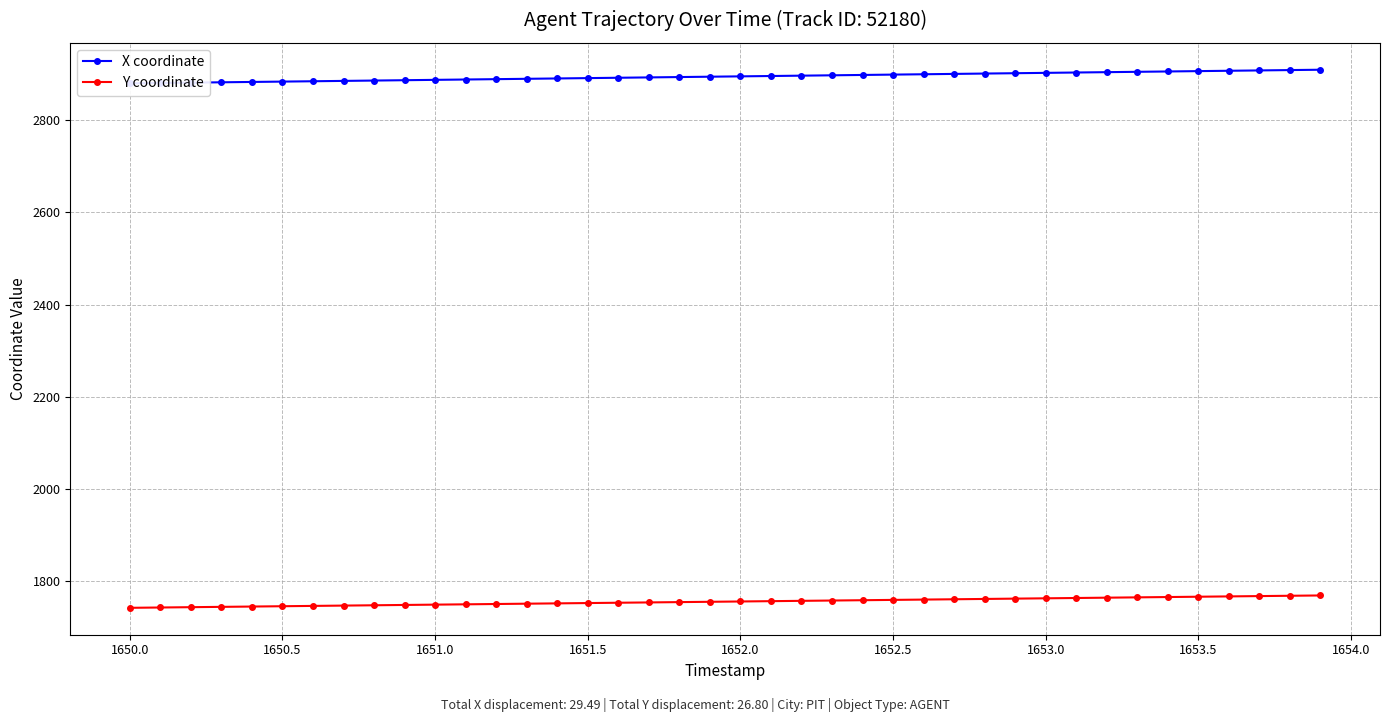

What are all the series names shown in the legend?

X coordinate, Y coordinate